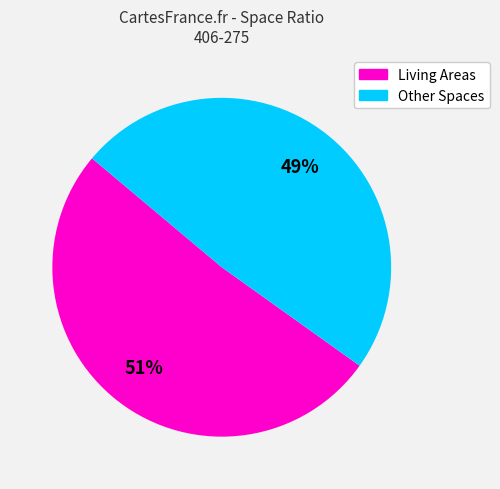

To the nearest percent, what is the difference between the largest and smallest slice percentages?

2%